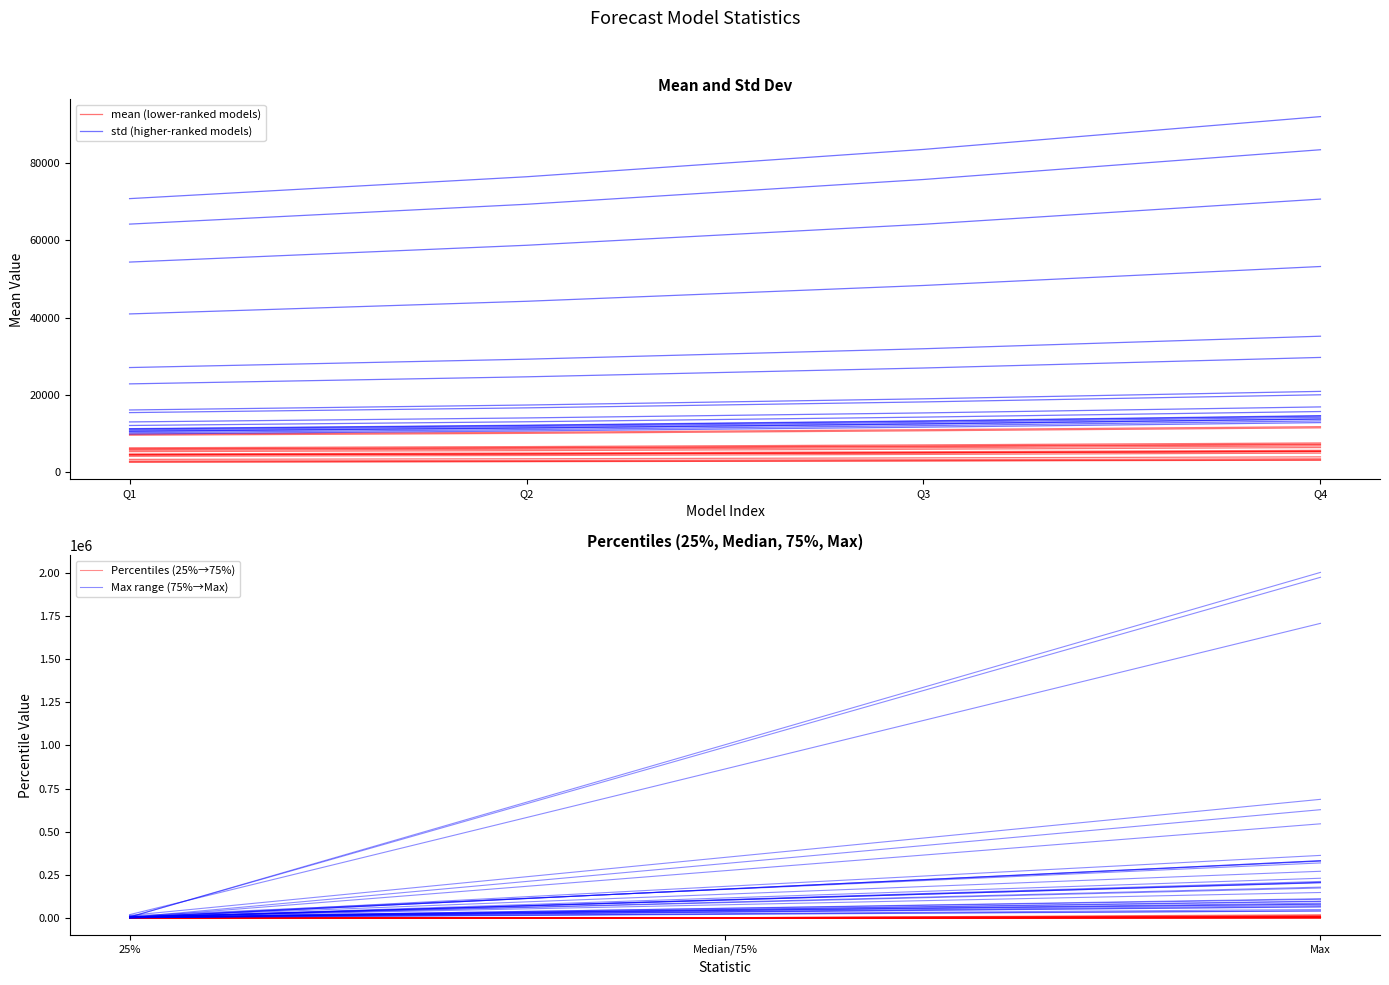

The median series shows 594.7 at USC-SI_kJalpha. True or false?

False